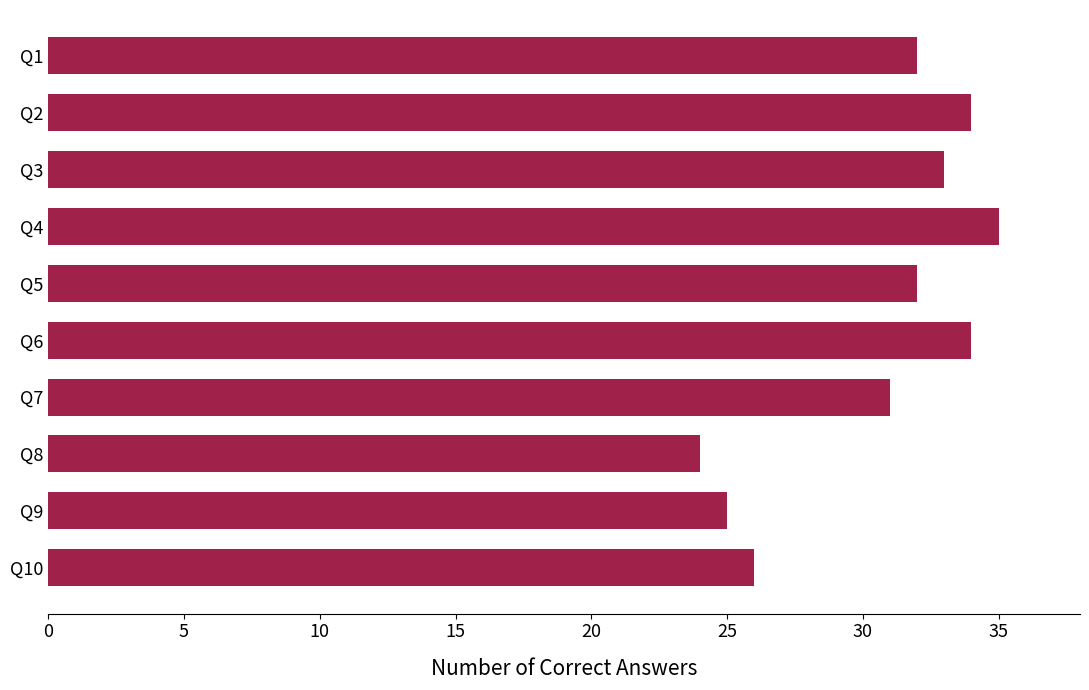

Are the bars grouped side by side (vs. stacked)?

No